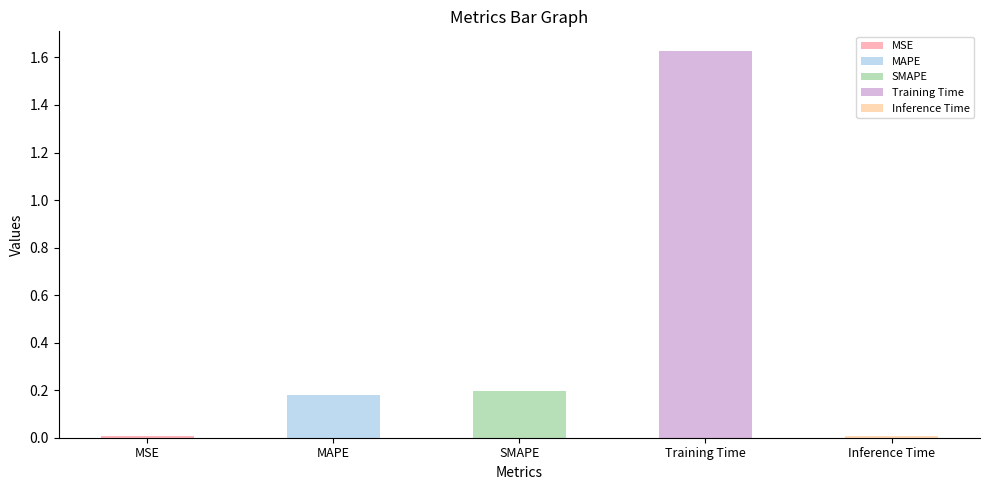

What is the greatest value displayed?

1.6